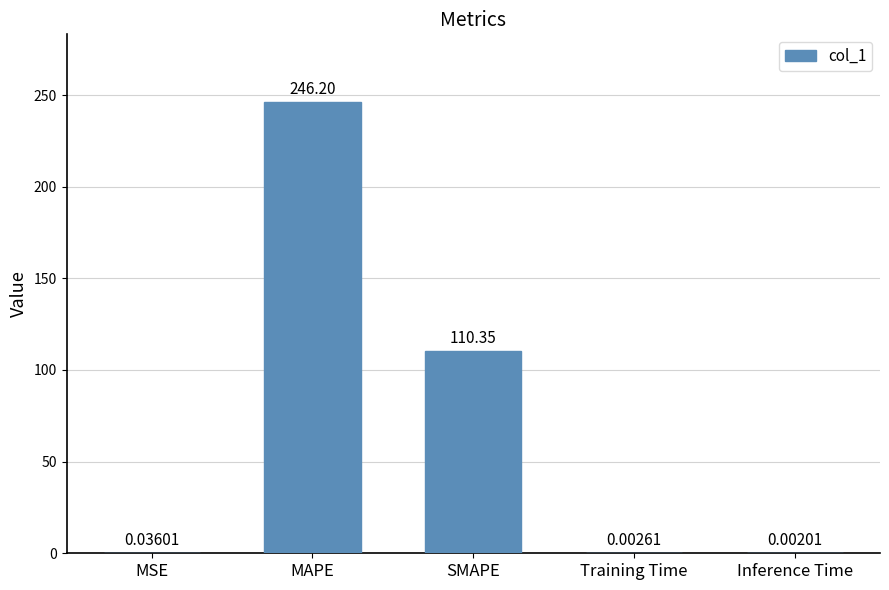

Which category has the highest value across all series?

MAPE